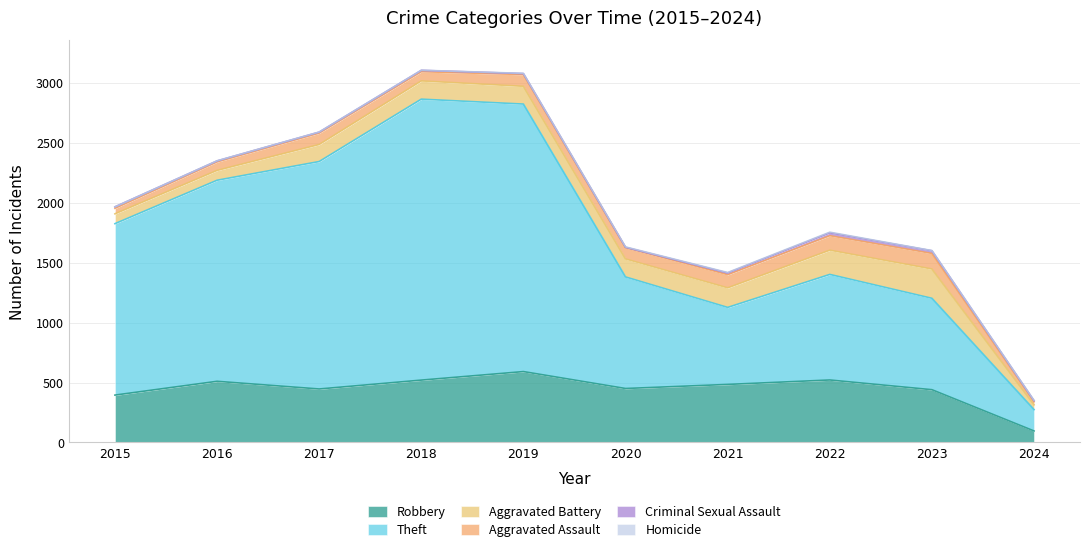

At which category does the chart reach its minimum across all series?

2015